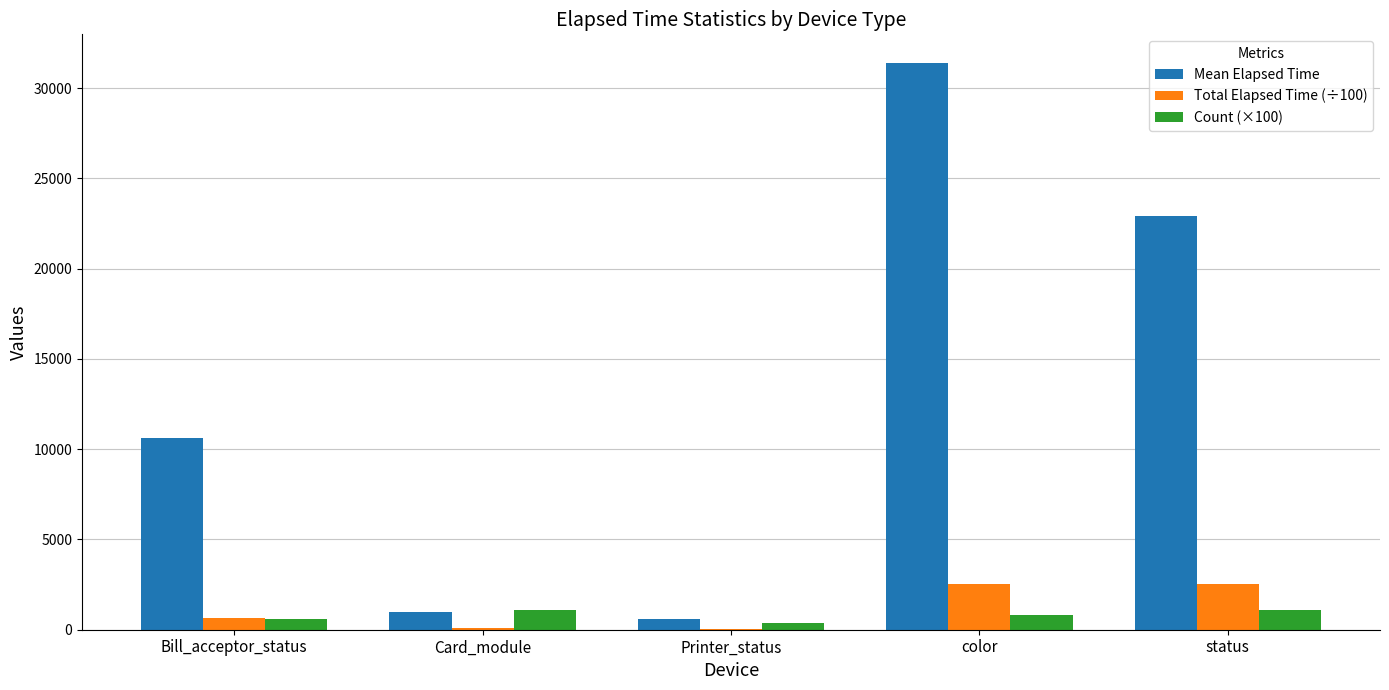

What is the highest value of the Count (×100) series?

1100.0